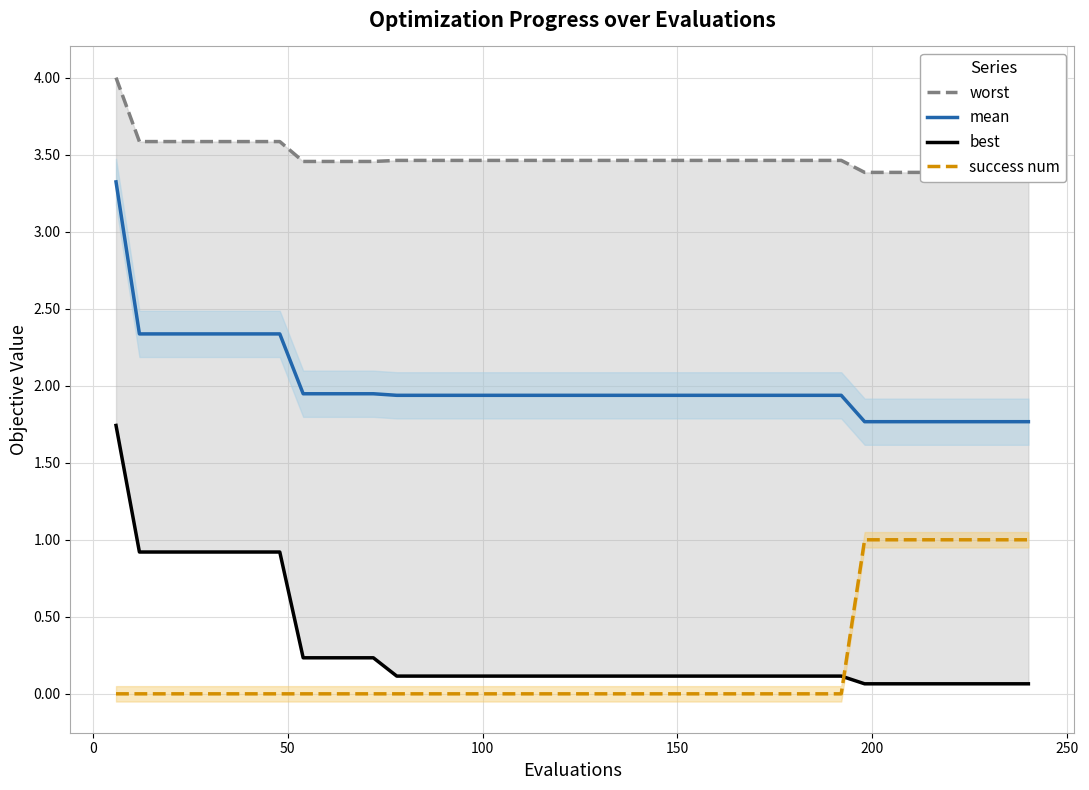

What is the minimum value for mean?

1.8